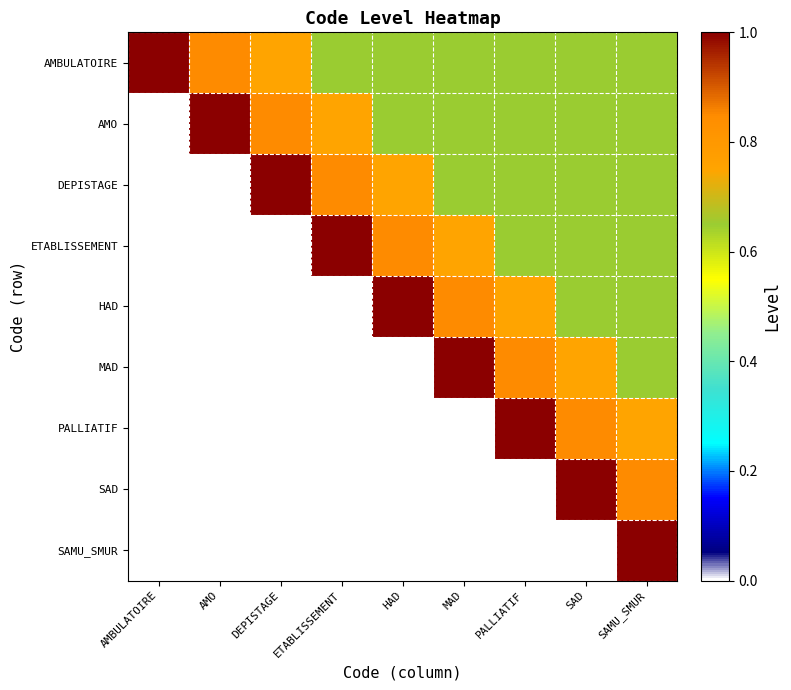

What is the smallest value displayed?

0.7